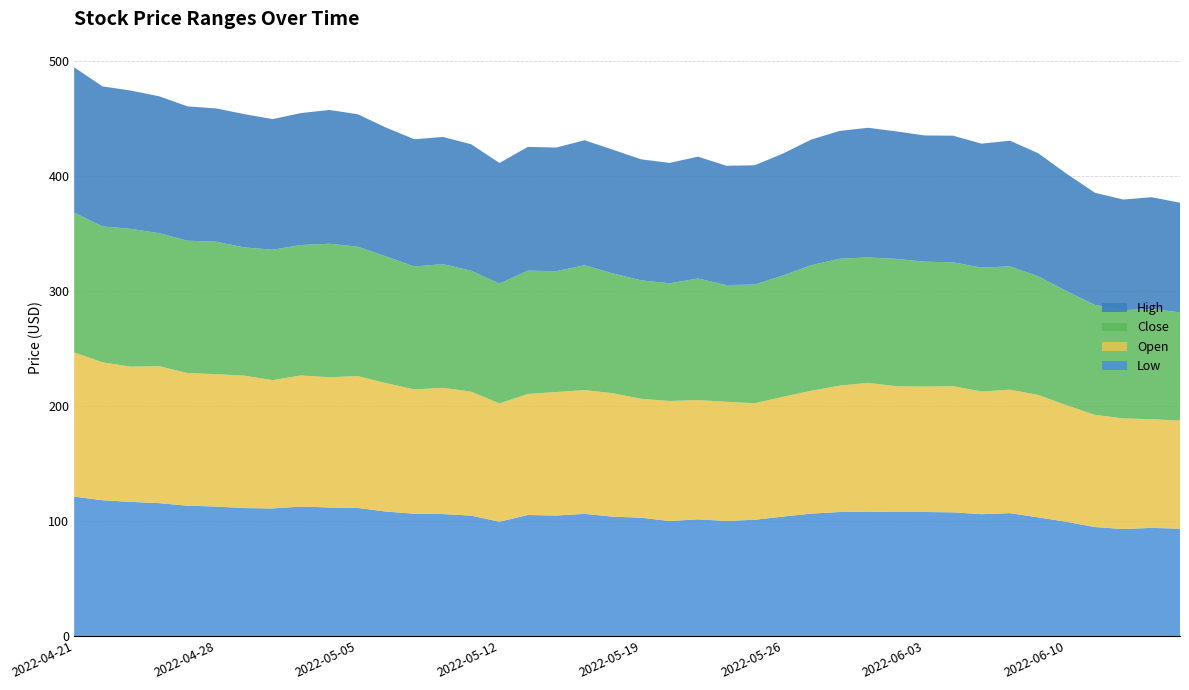

Reading left to right, transcribe all the data shown in this chart.

Low: 121.3	118.2	116.8	115.6	113.4	112.7	111.4	111.0	112.7	111.8	111.5	108.3	106.5	106.1	104.8	99.5	105.3	104.8	106.3	103.9	103.0	100.1	101.6	100.1	101.2	104.0	106.5	107.9	108.3	107.9	107.9	107.7	106.0	107.0	103.2	99.4	94.8	93.1	94.1	93.4
Open: 125.5	120.0	117.7	119.2	115.4	115.2	115.2	111.7	114.1	113.4	114.7	111.8	108.1	109.8	107.9	102.9	105.4	107.5	107.7	107.4	103.4	104.5	103.8	103.7	101.4	104.2	106.9	110.0	112.0	109.4	109.2	109.8	106.8	107.4	106.5	101.4	97.6	96.3	94.6	94.0
Close: 121.7	118.3	119.9	115.8	115.2	115.3	111.6	113.5	113.6	116.2	112.6	110.3	107.0	107.7	105.2	104.3	107.3	105.2	108.6	104.3	103.1	102.4	105.8	101.6	103.3	105.6	109.3	110.4	109.2	110.9	108.7	107.8	107.8	107.3	103.3	99.4	95.7	94.2	95.9	94.3
High: 126.4	121.9	120.3	119.2	116.9	116.0	116.0	113.7	114.8	116.4	115.3	112.1	110.7	110.7	110.1	105.0	107.7	107.6	108.8	107.7	105.3	104.8	106.0	103.8	103.8	106.1	109.4	111.2	112.8	110.9	109.8	110.2	107.9	109.4	107.1	102.1	97.6	96.3	97.3	95.4